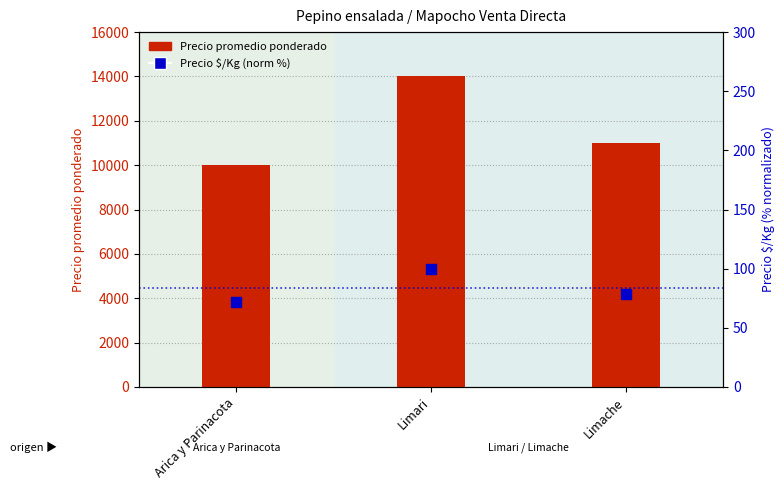

Which series has the largest Y range (max minus min)?

Precio promedio ponderado